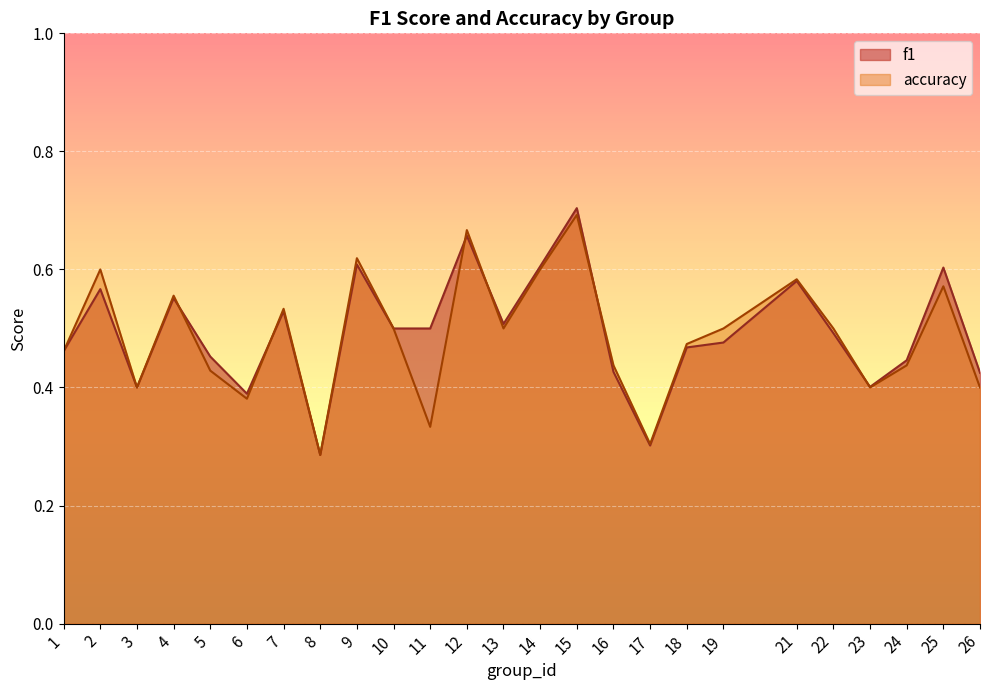

What is the sum of the f1 values at 15 and 8?

1.0